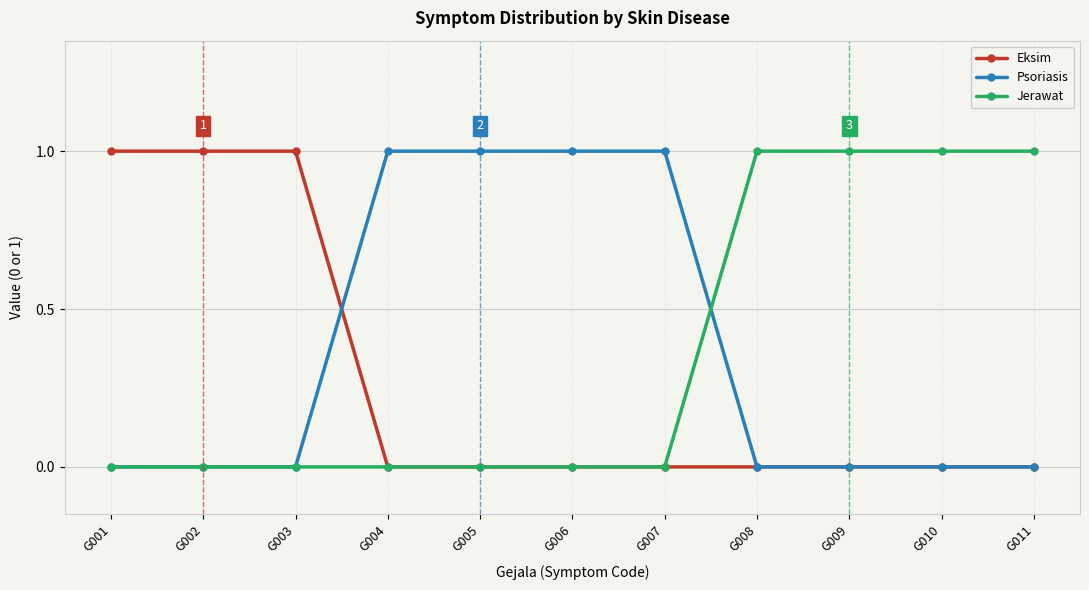

The Jerawat series shows 0 at G006. True or false?

True